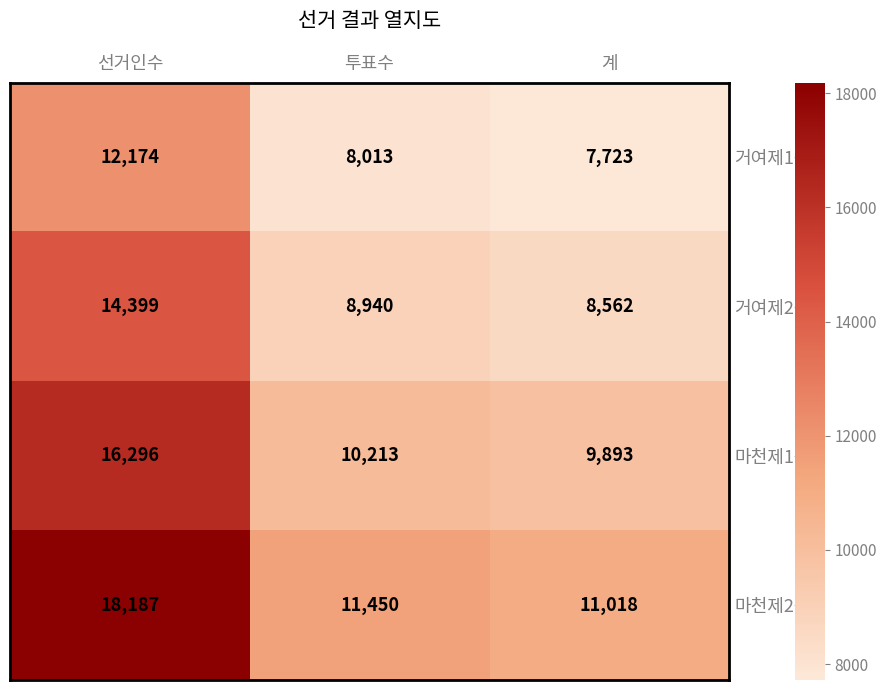

At which category does the chart reach its minimum across all series?

계